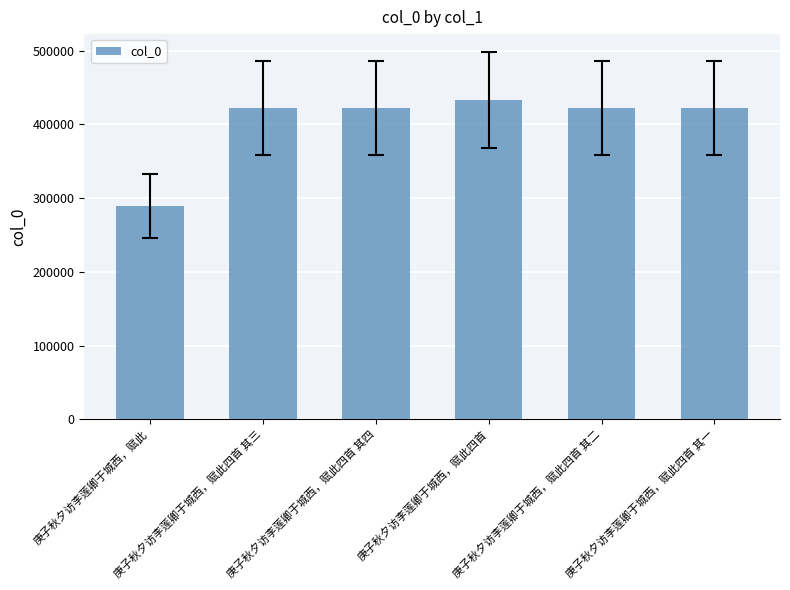

What is the value of the 3rd bar from the left?

422186